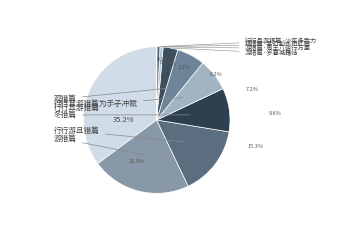

Which category has the biggest portion of the pie?

游猎篇